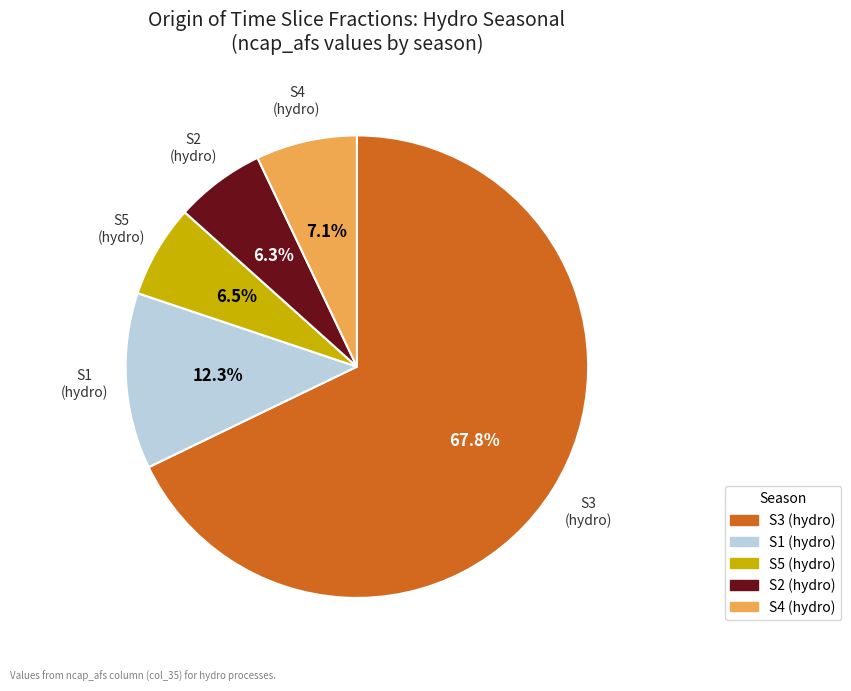

To the nearest percent, what is the difference between the S4 and S1 slice percentages?

5%